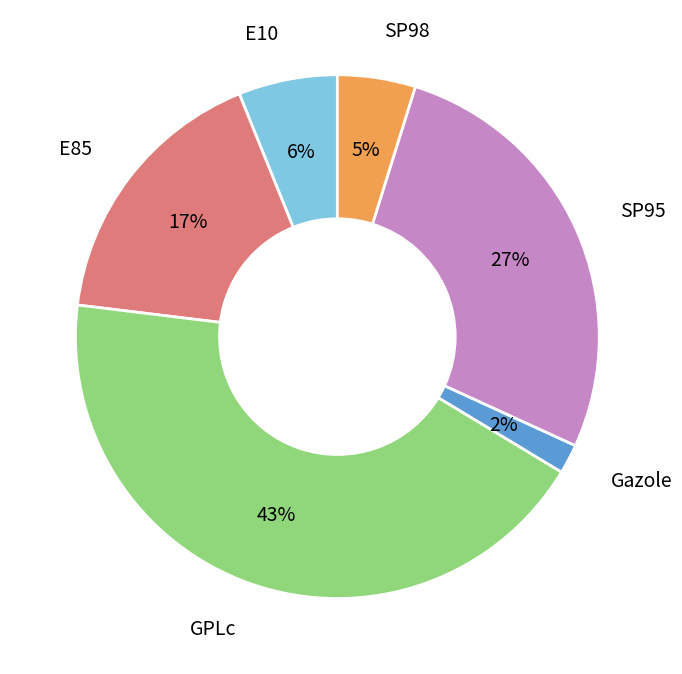

Count the number of slices in the pie.

6